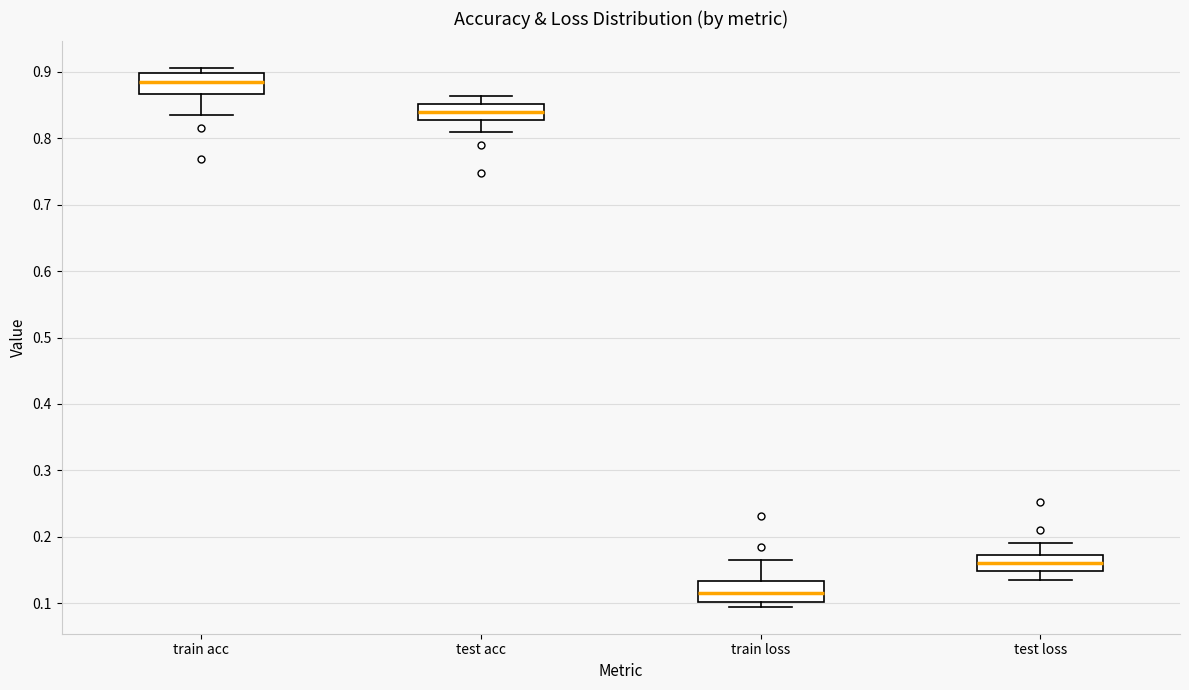

Which box has the highest median line?

train acc